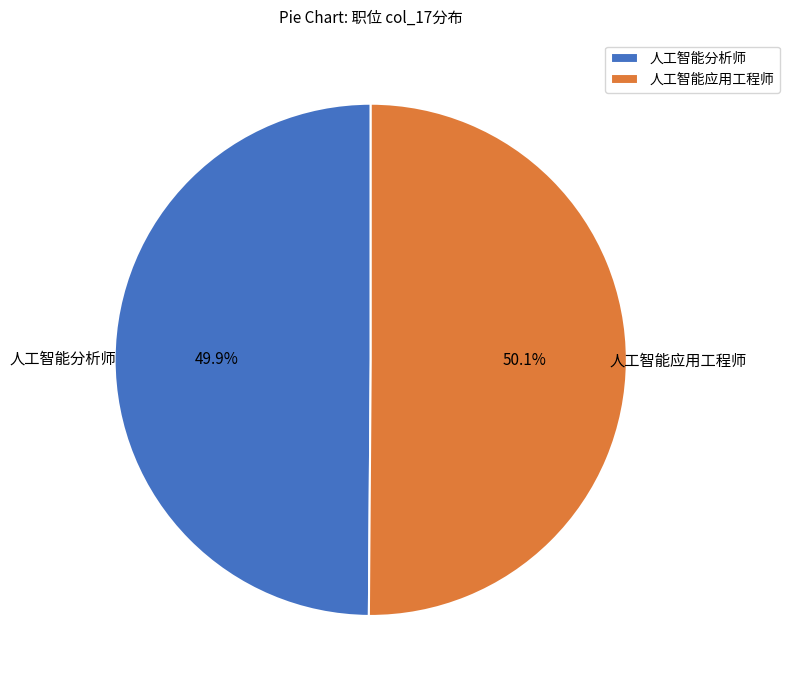

Is there any slice that represents more than half of the pie?

Yes